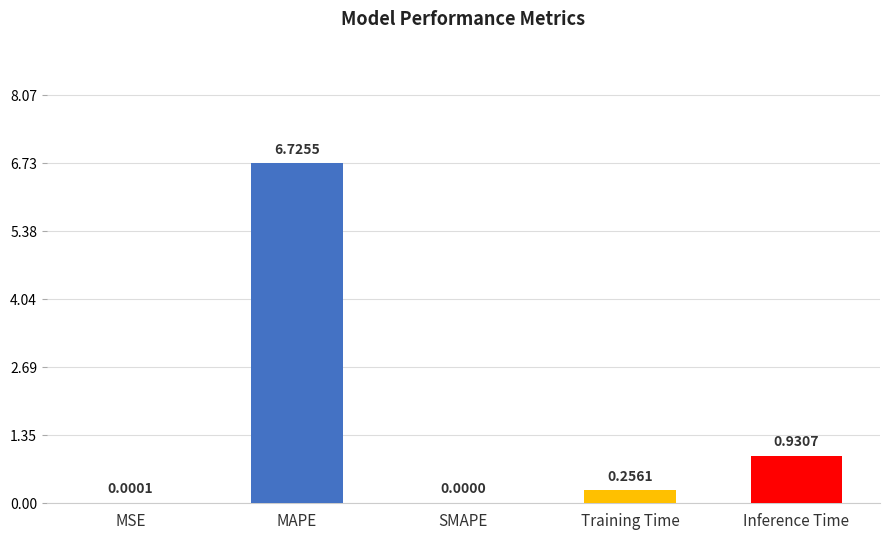

Count the number of categories in the chart.

5